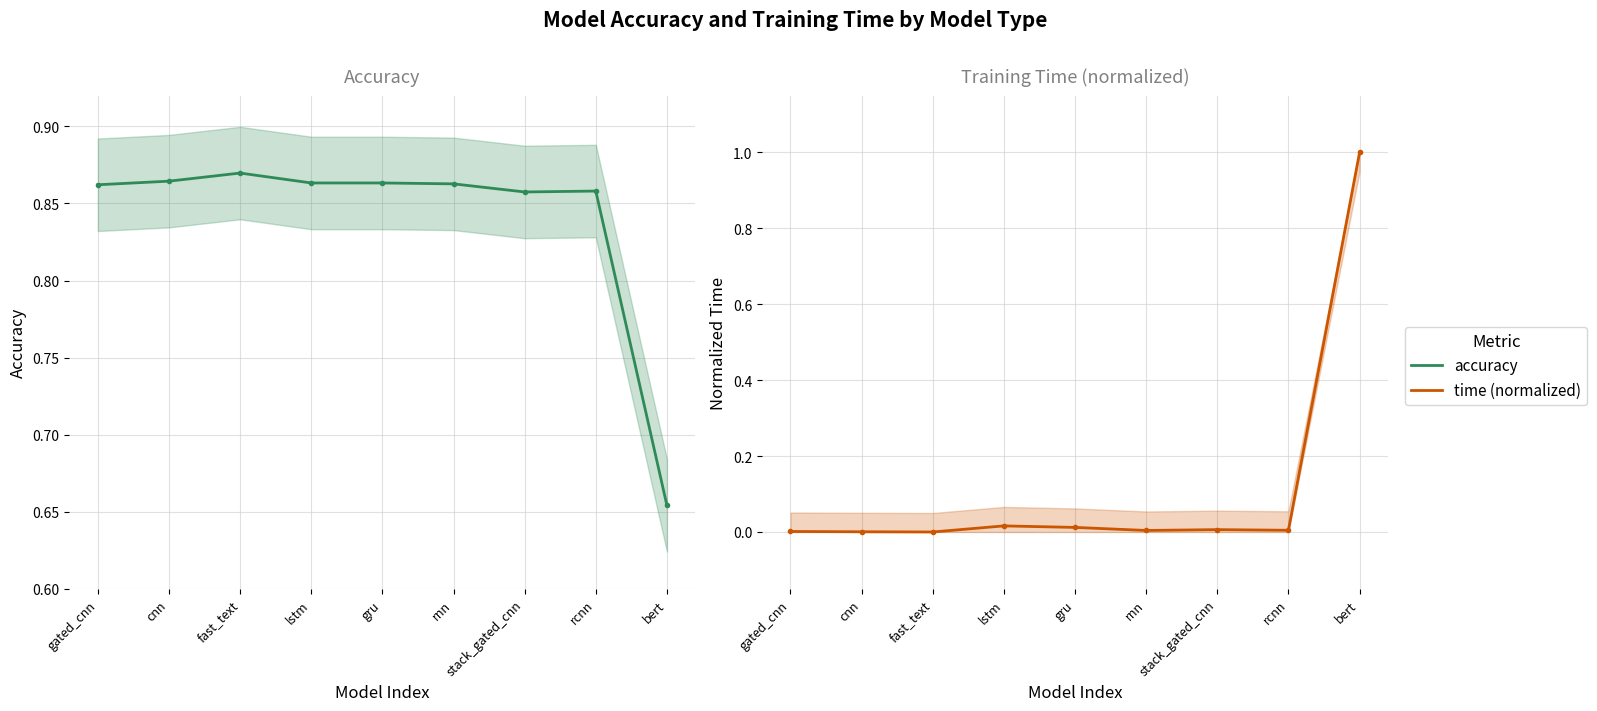

Reading left to right, extract all data points from this chart.

accuracy: 0.9	0.9	0.9	0.9	0.9	0.9	0.9	0.9	0.7
time (normalized): 0.0	0.0	0.0	0.0	0.0	0.0	0.0	0.0	1.0